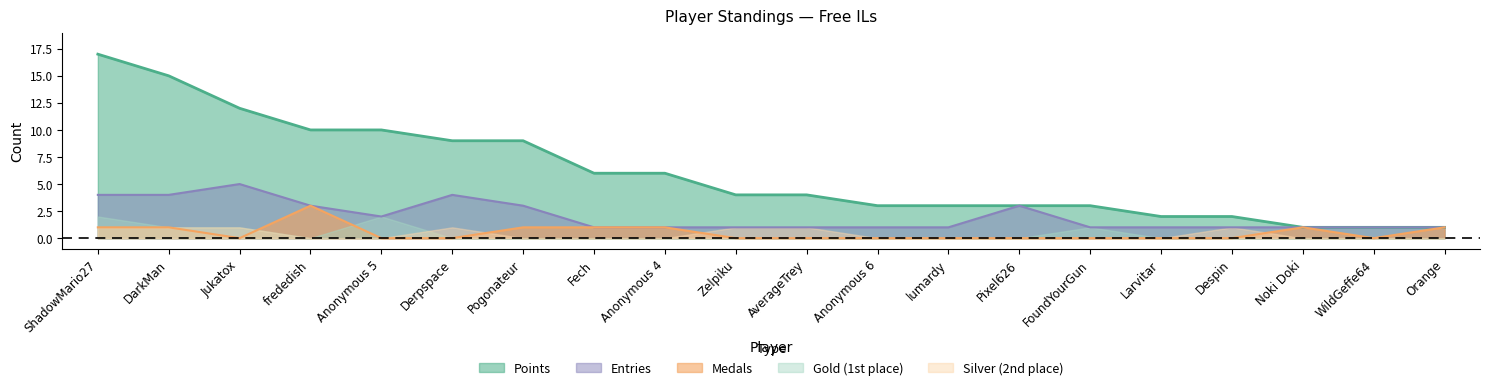

List the series in order of their peak value, lowest first.

Silver (2nd place), Gold (1st place), Medals, Entries, Points